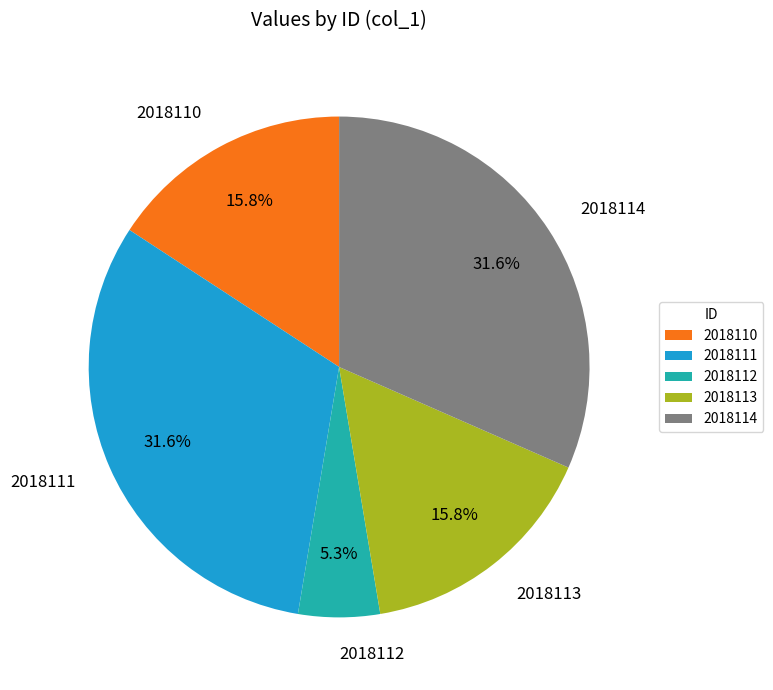

Which has a higher value, 2018114 or 2018112?

2018114